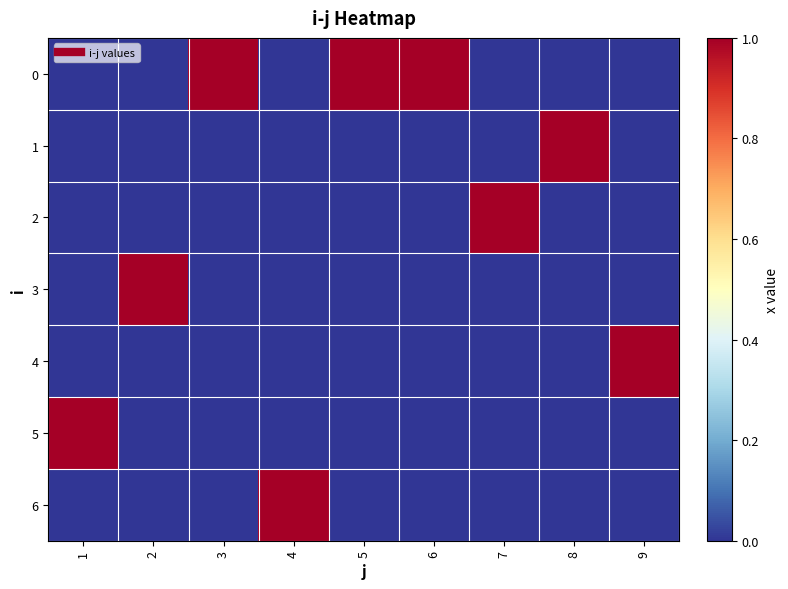

Reading left to right, extract all data points from this chart.

0: 1=0	2=0	3=1	4=0	5=1	6=1	7=0	8=0	9=0
1: 1=0	2=0	3=0	4=0	5=0	6=0	7=0	8=1	9=0
2: 1=0	2=0	3=0	4=0	5=0	6=0	7=1	8=0	9=0
3: 1=0	2=1	3=0	4=0	5=0	6=0	7=0	8=0	9=0
4: 1=0	2=0	3=0	4=0	5=0	6=0	7=0	8=0	9=1
5: 1=1	2=0	3=0	4=0	5=0	6=0	7=0	8=0	9=0
6: 1=0	2=0	3=0	4=1	5=0	6=0	7=0	8=0	9=0